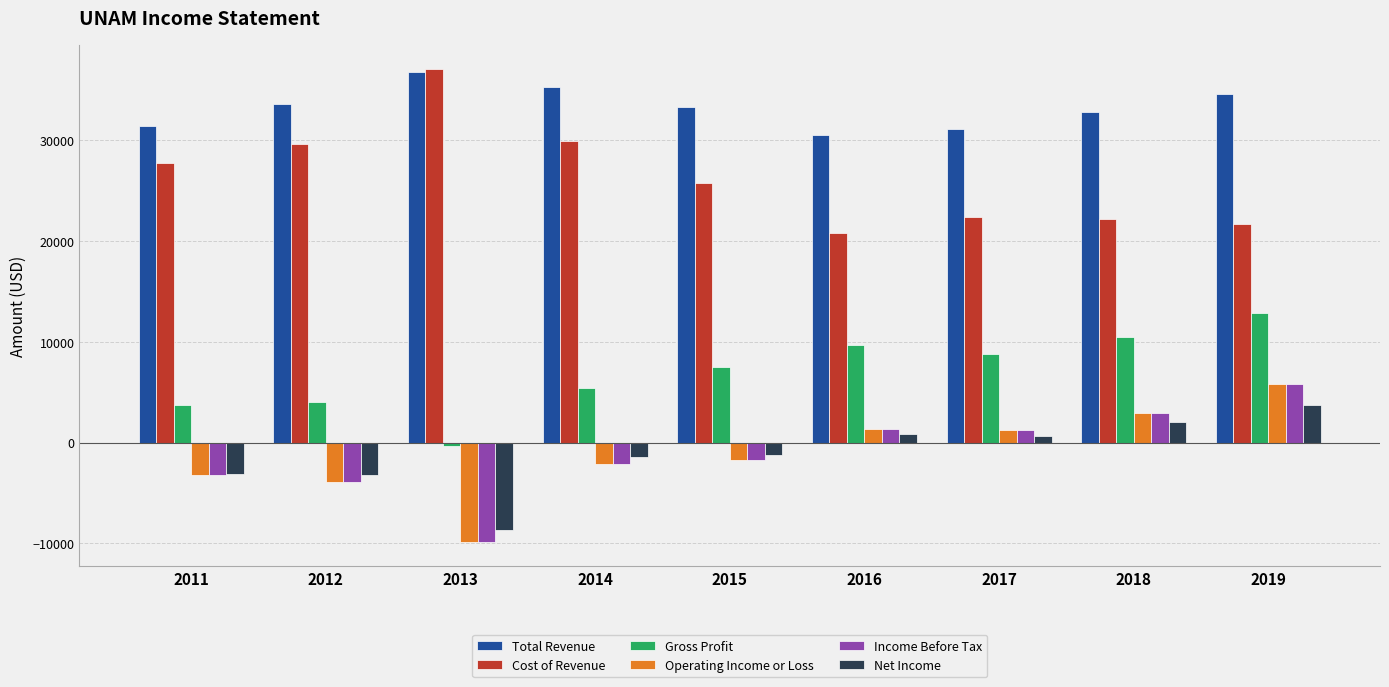

How many categories are shown in the chart?

9